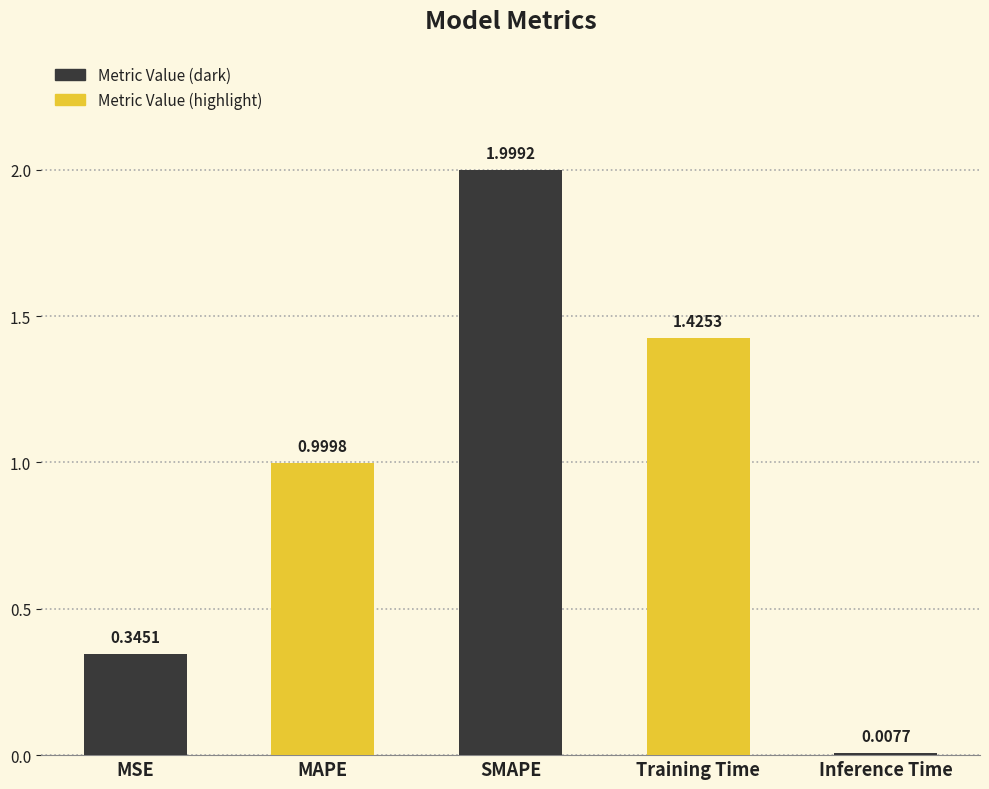

How many bars are there in total?

5